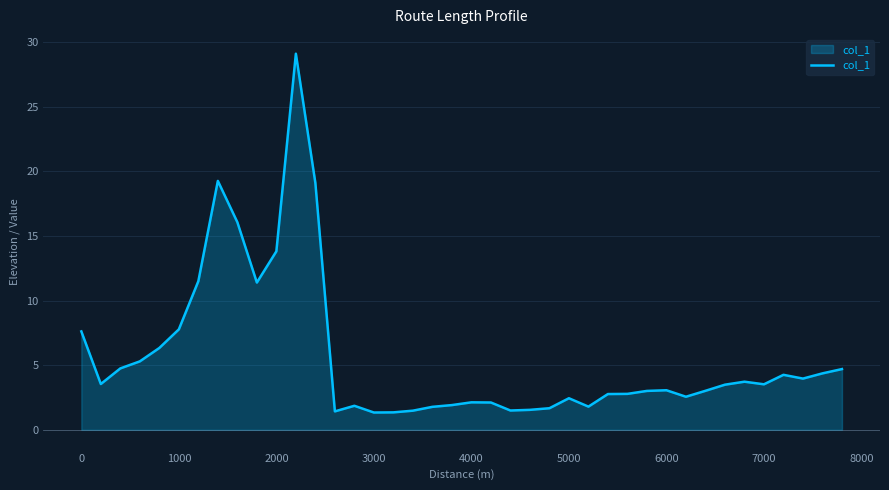

How many distinct data groups are displayed?

1